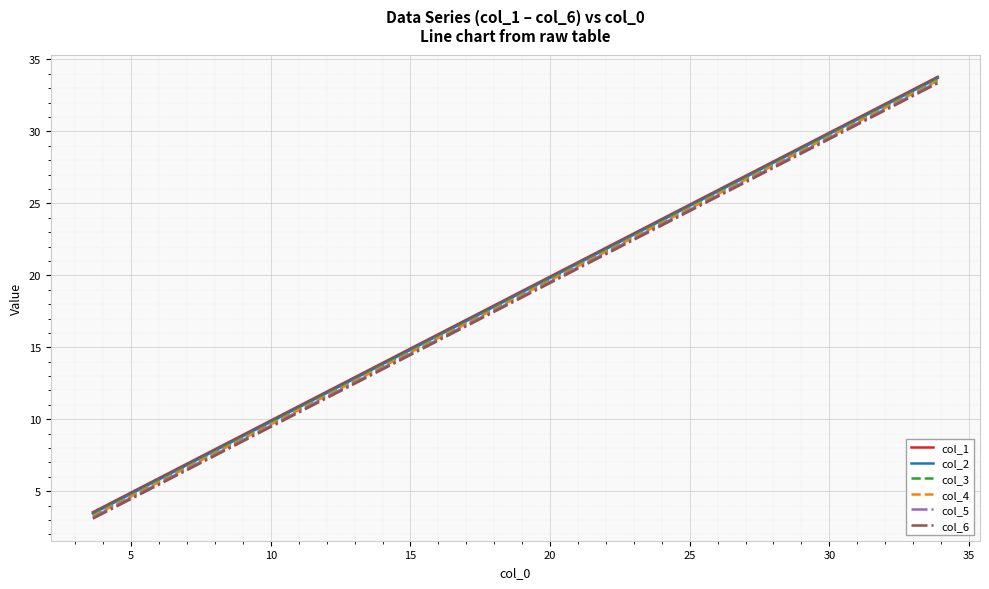

Does the chart have visible grid lines?

Yes